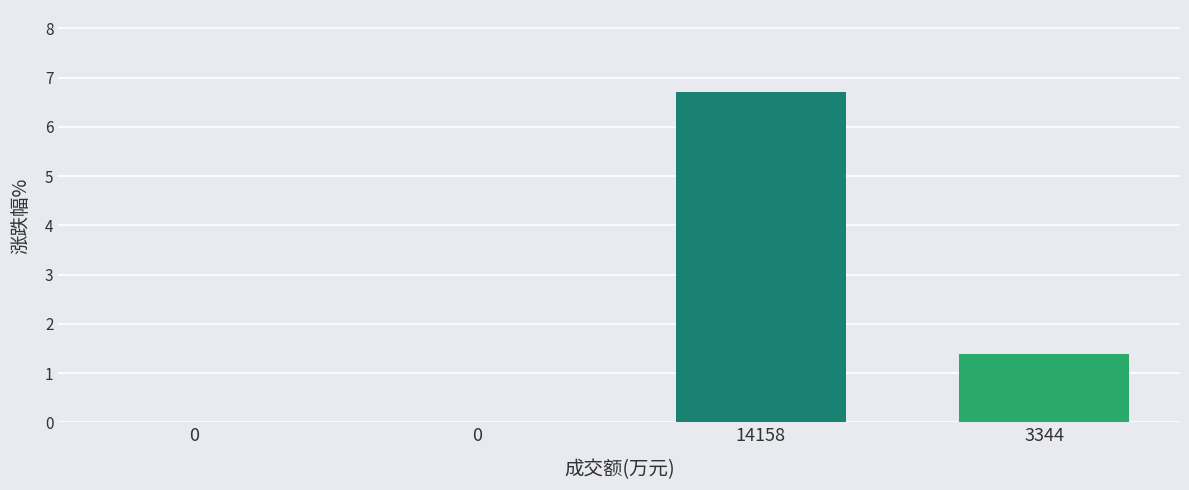

How many distinct data groups are displayed?

1